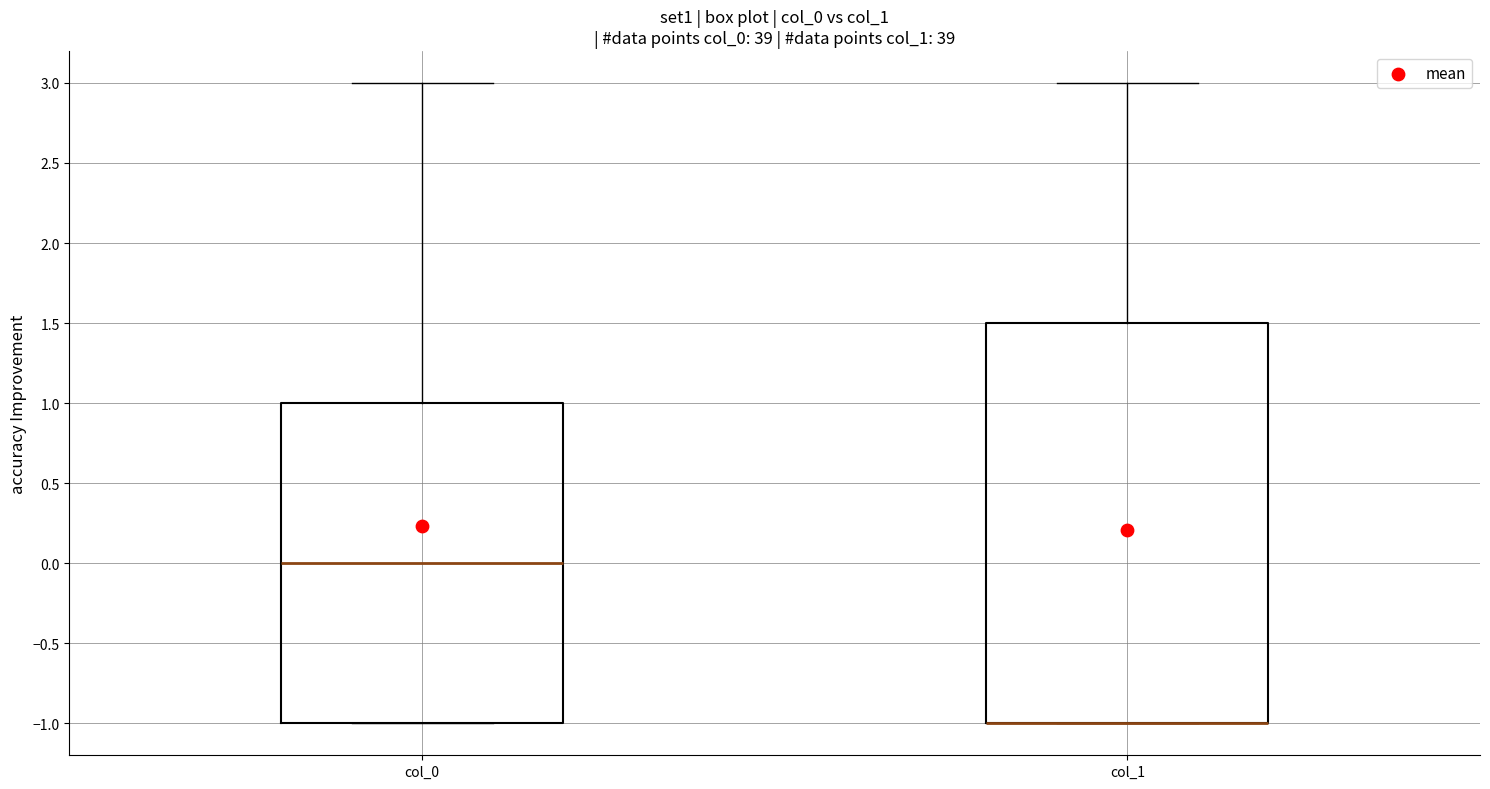

Reading left to right, transcribe this box plot: for each box, give where its median line is, the range the box spans, and where its two whiskers end, as read against the y-axis. The values are not printed on the chart, so give them approximately, as read against the axis.

col_0: median 0.0, box -1.0 to 1.0, whiskers -1.0 to 3.0
col_1: median -1.0 (drawn on the box's lower edge), box -1.0 to 1.5, whiskers -1.0 to 3.0